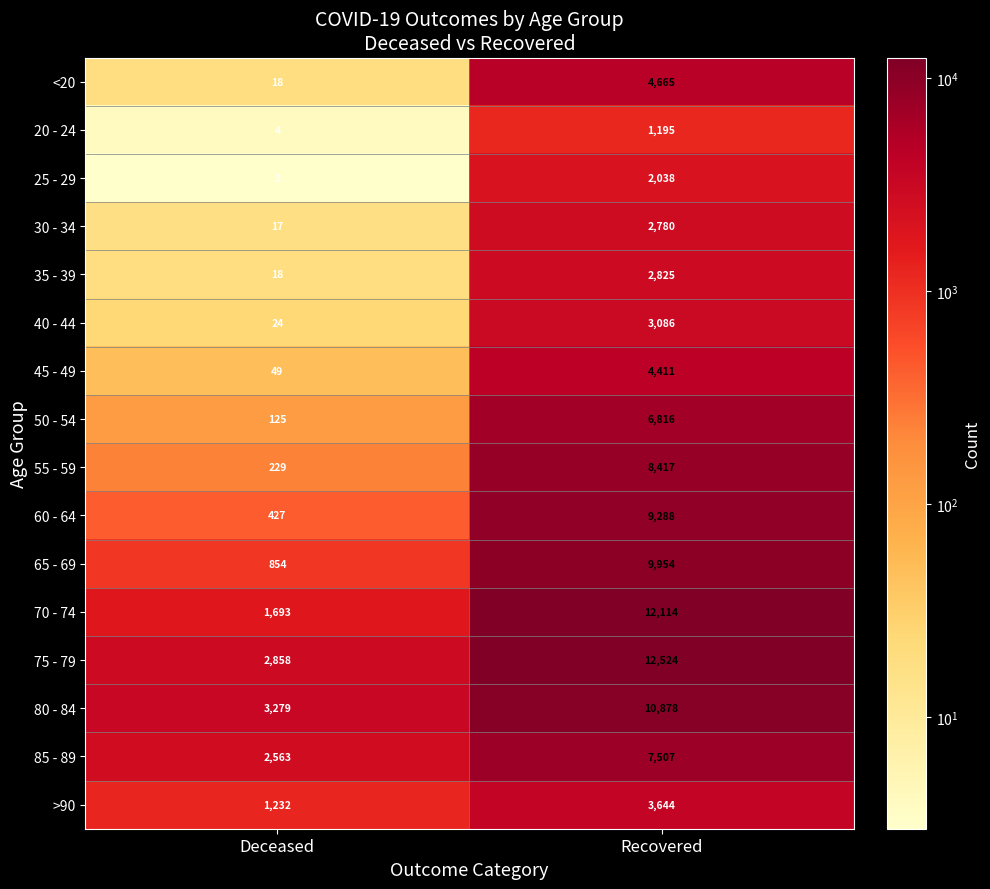

At which category is the sum across all series the highest?

Recovered